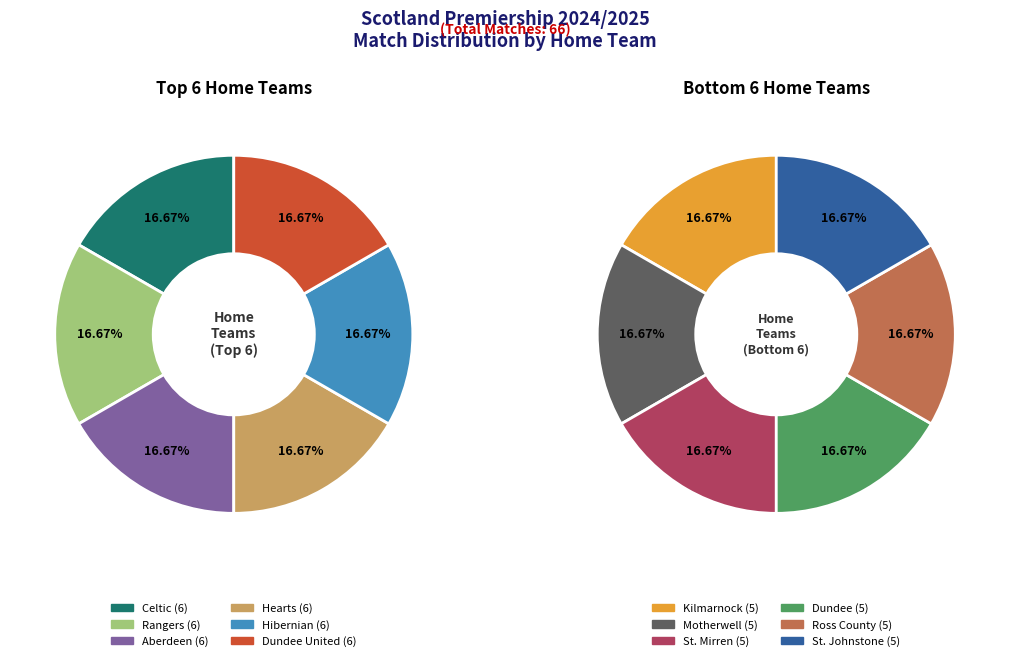

Which category has the smallest portion of the pie?

Kilmarnock